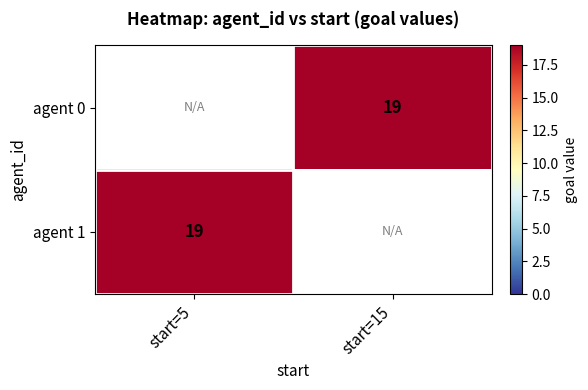

Which series has the widest spread of values?

agent 0